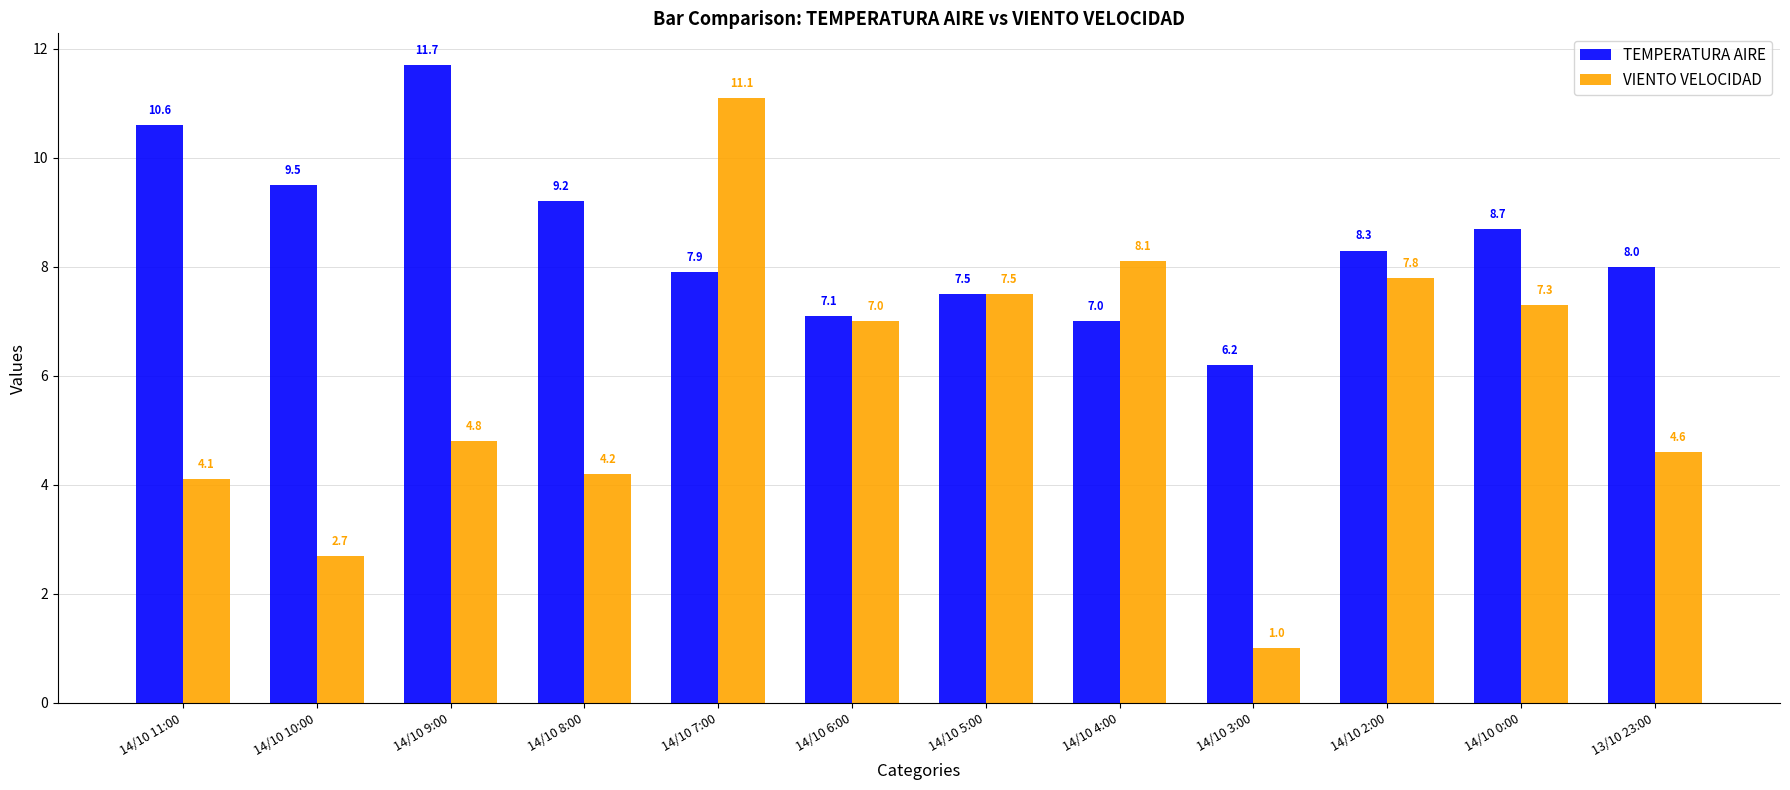

What are all the series names shown in the legend?

TEMPERATURA AIRE, VIENTO VELOCIDAD